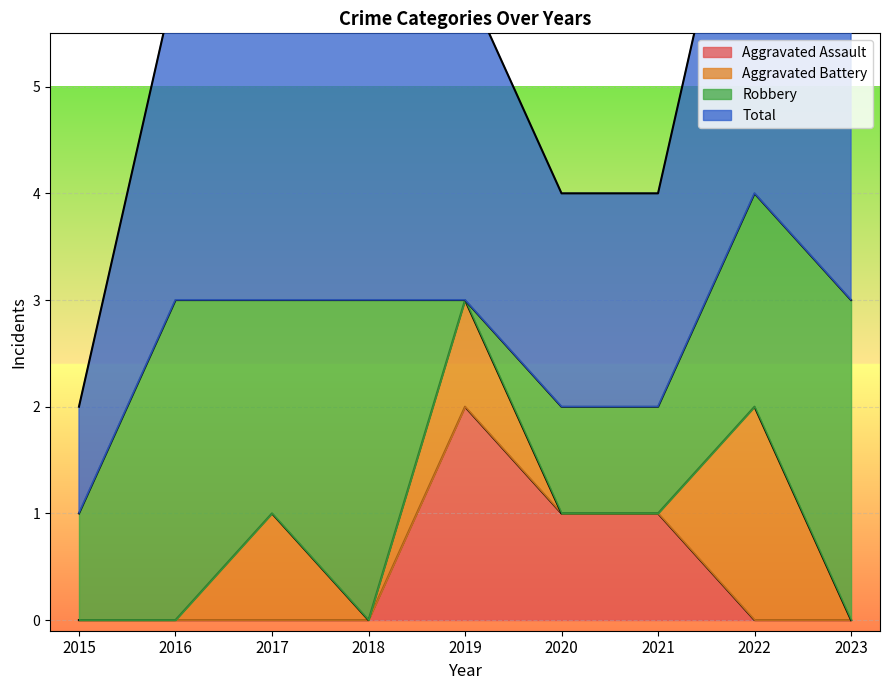

At which label does Aggravated Assault reach its peak?

2019